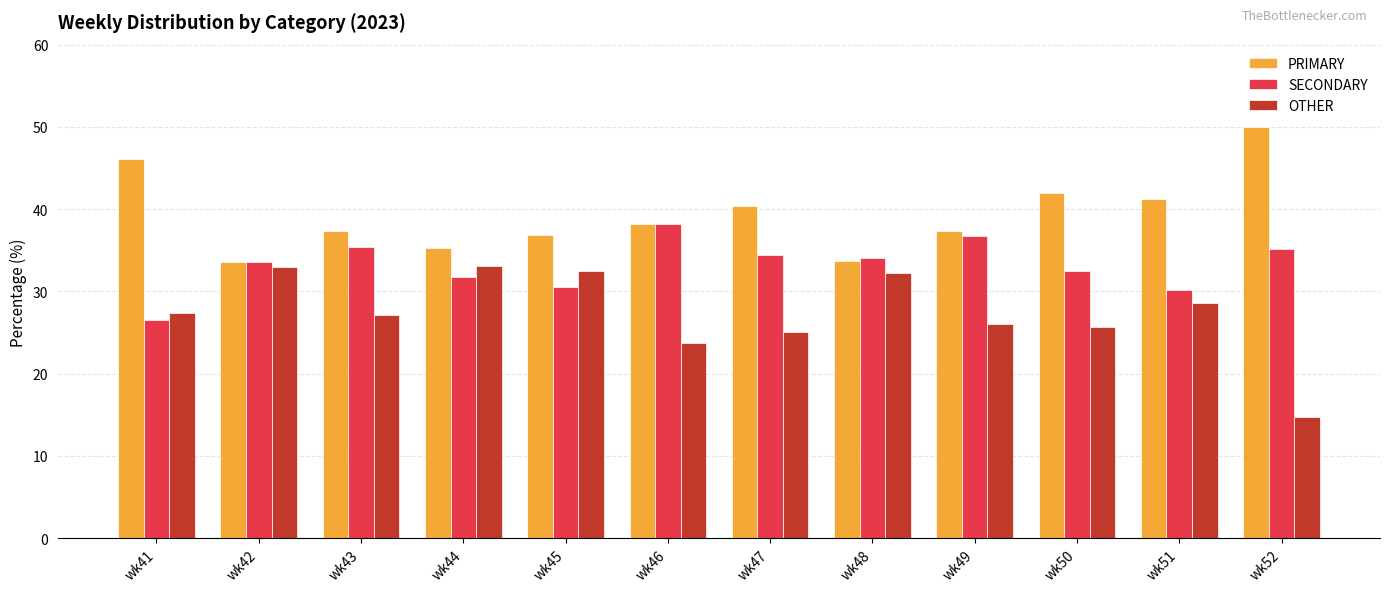

What is the value of the SECONDARY bar at the 2nd from the left?

33.5